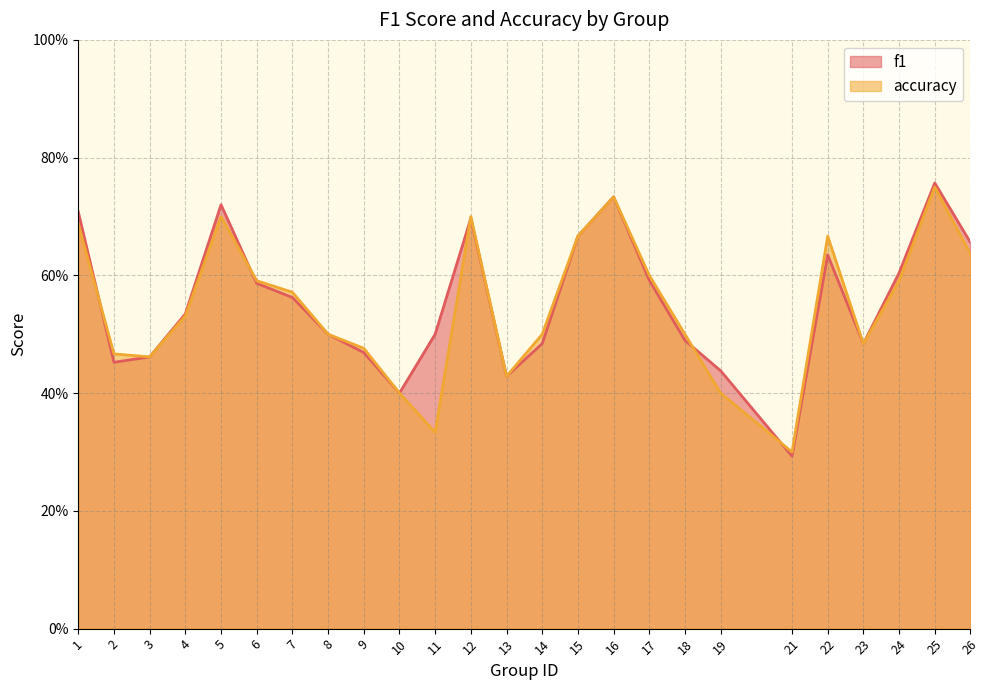

Reading left to right, what are all the values shown in this chart?

f1: 0.7	0.5	0.5	0.5	0.7	0.6	0.6	0.5	0.5	0.4	0.5	0.7	0.4	0.5	0.7	0.7	0.6	0.5	0.4	0.3	0.6	0.5	0.6	0.8	0.7
accuracy: 0.7	0.5	0.5	0.5	0.7	0.6	0.6	0.5	0.5	0.4	0.3	0.7	0.4	0.5	0.7	0.7	0.6	0.5	0.4	0.3	0.7	0.5	0.6	0.8	0.6